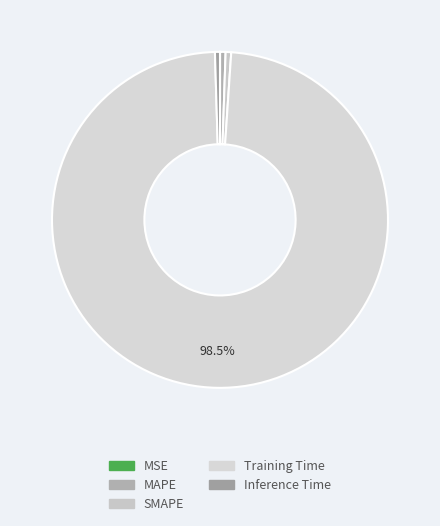

How many segments does this pie chart have?

5